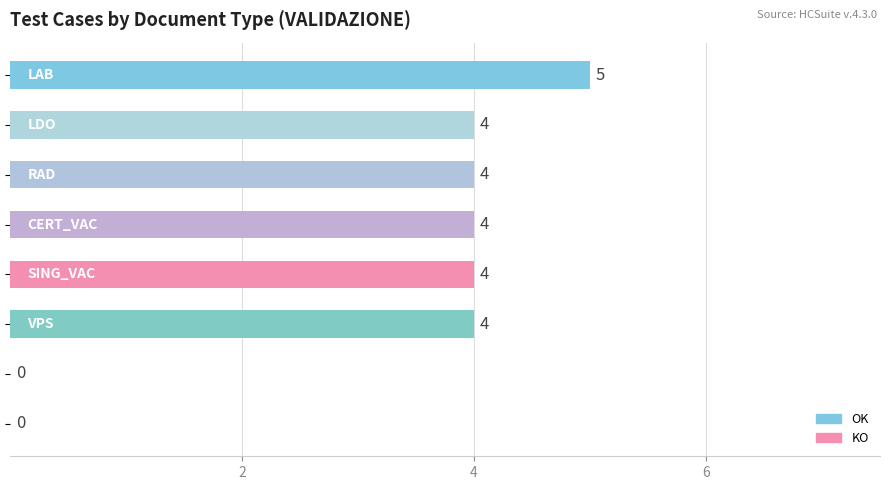

Count the number of data series in this chart.

1